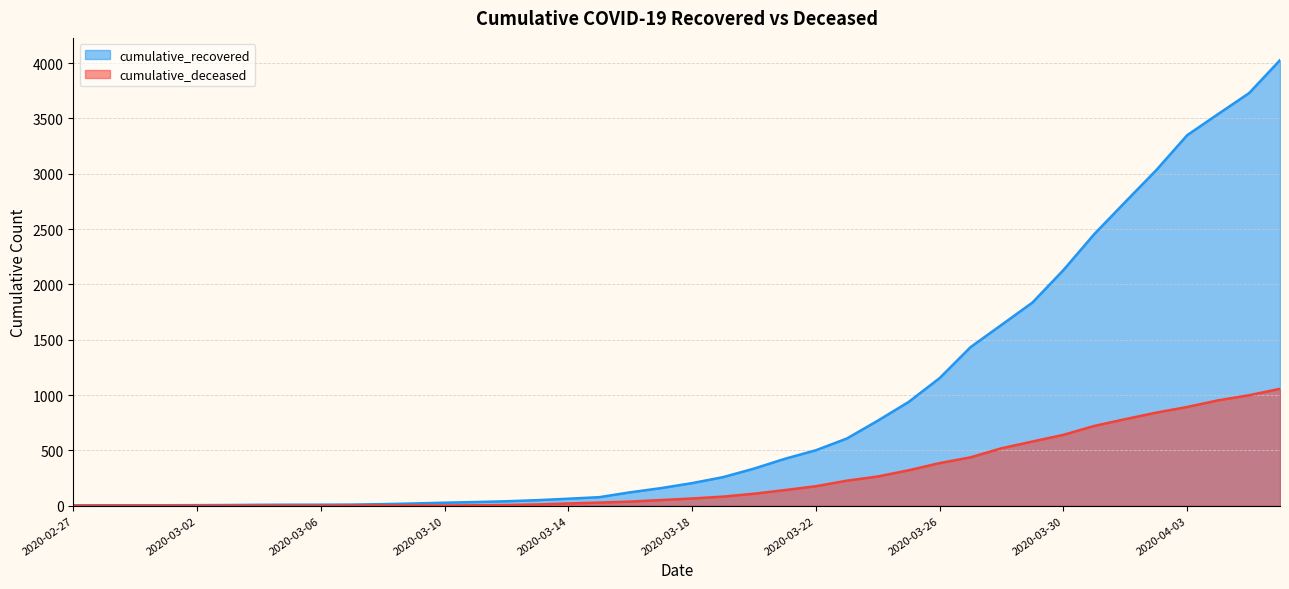

Which series has the largest total across all categories?

cumulative_recovered